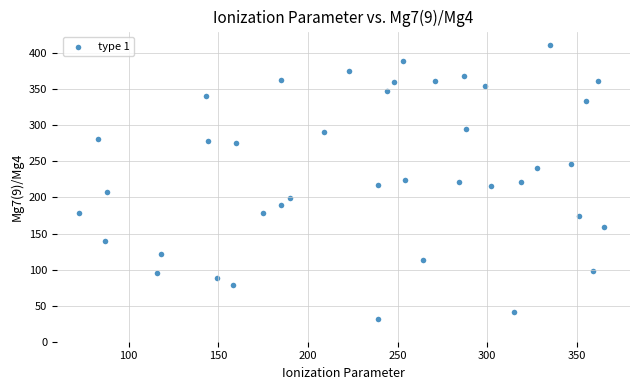

What is the range of Y values (max minus min)?

380